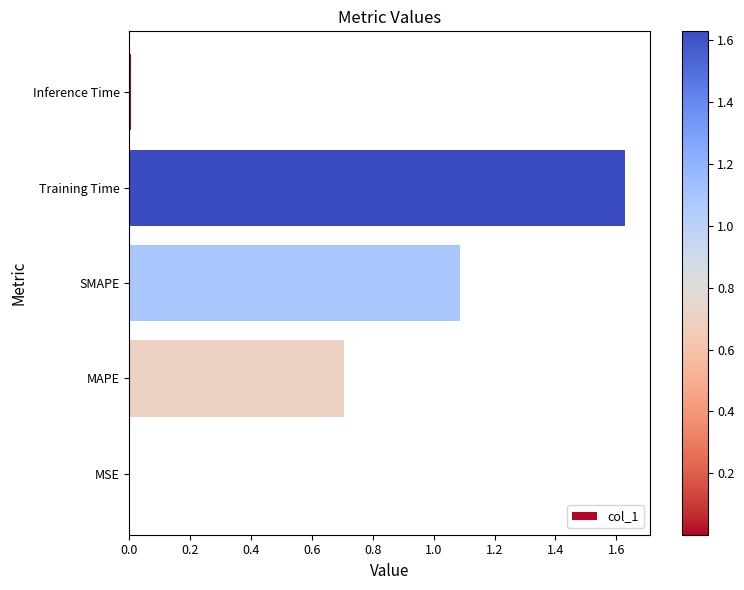

At which category does the chart reach its peak across all series?

Training Time